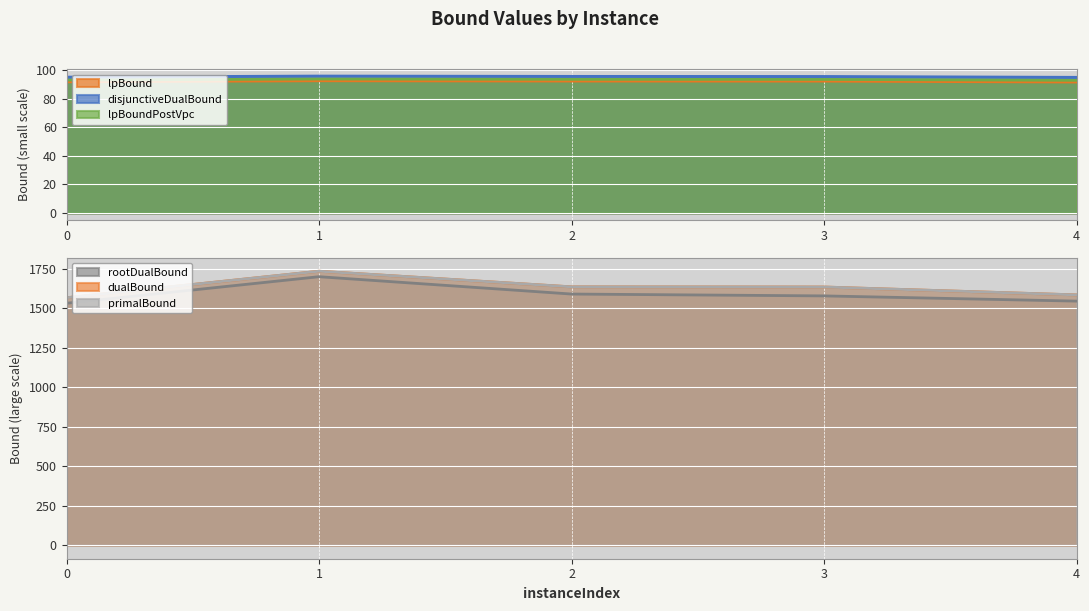

Where is the first local maximum for lpBound?

1